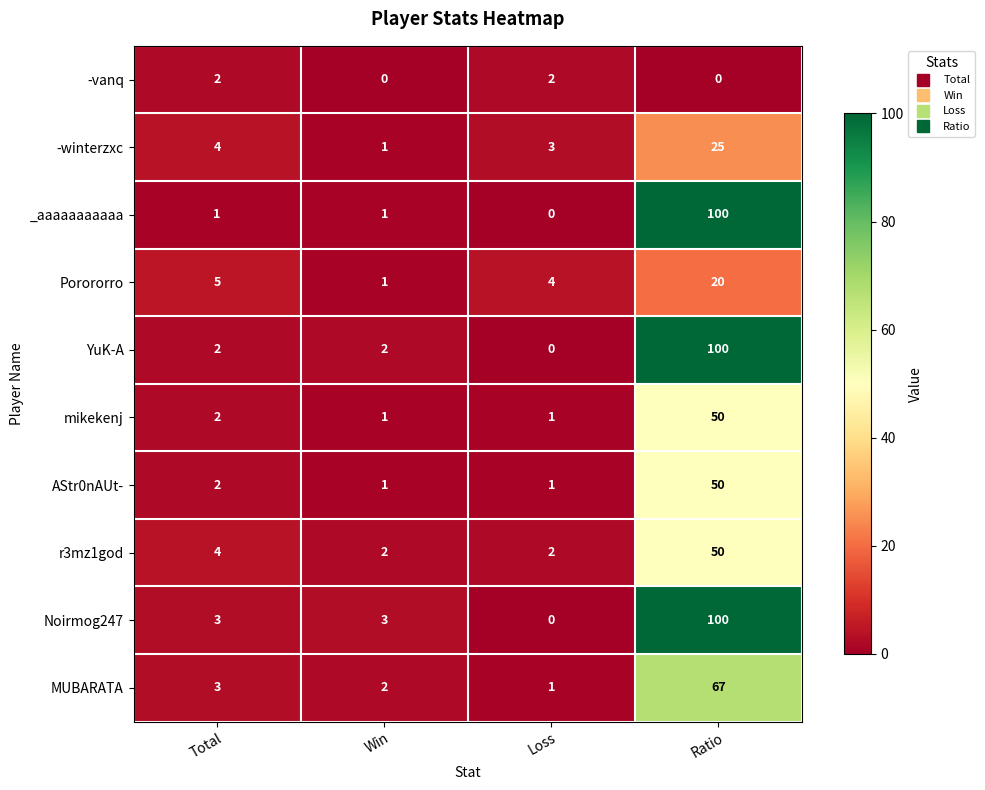

At which category does the chart reach its peak across all series?

Ratio